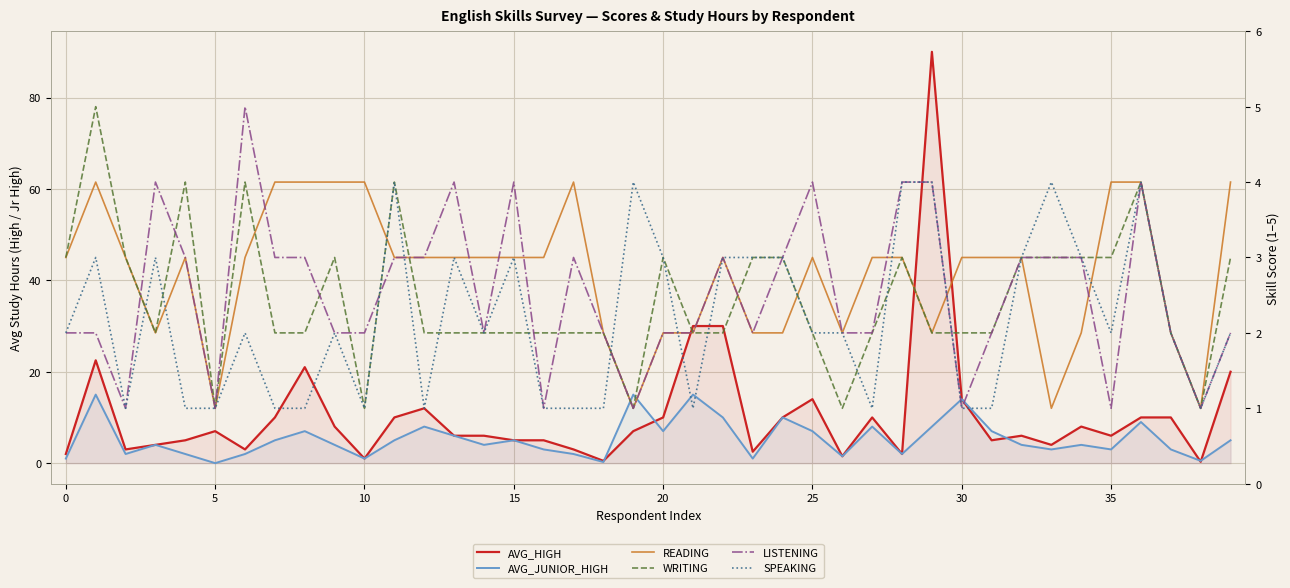

What is the sum of the LISTENING values at 34 and 13?

7.0